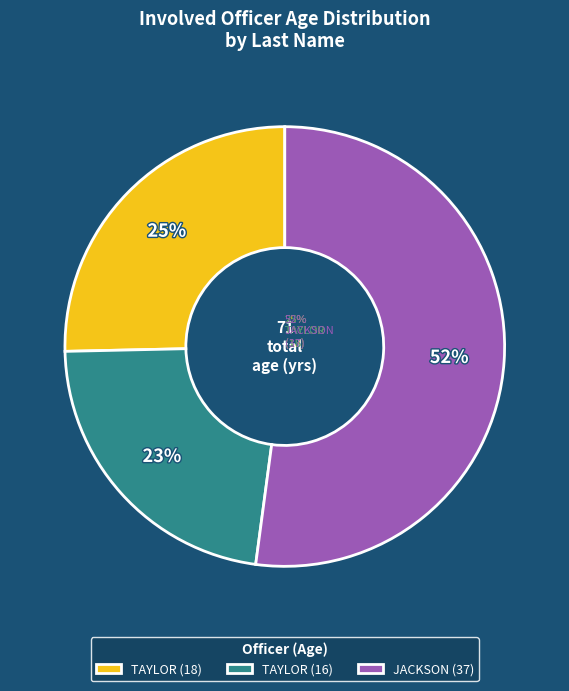

To the nearest percent, what portion does TAYLOR (16) represent?

23%